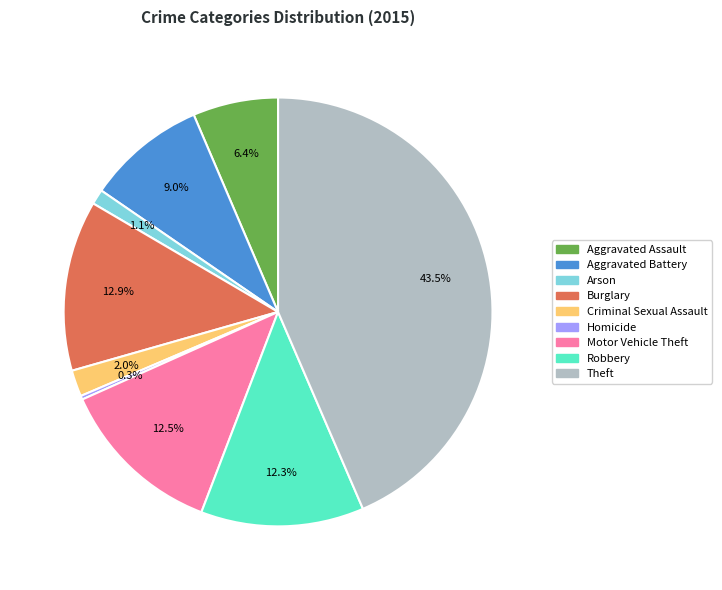

Is it true that Burglary is 13% of the pie?

True